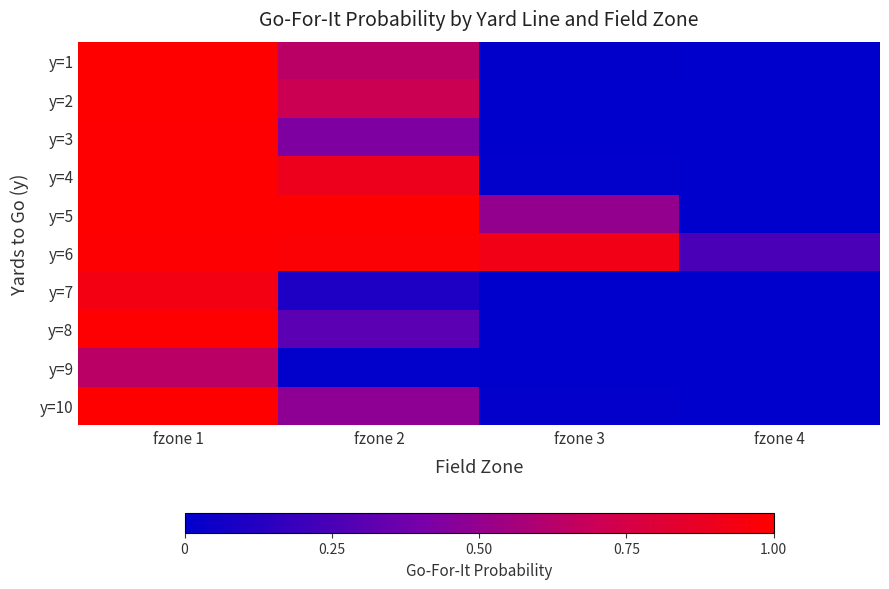

Reading left to right, list all the values displayed in this chart.

y=1: fzone 1=1.0	fzone 2=0.6	fzone 3=0.0	fzone 4=0.0
y=2: fzone 1=1.0	fzone 2=0.7	fzone 3=0.0	fzone 4=0.0
y=3: fzone 1=1.0	fzone 2=0.4	fzone 3=0.0	fzone 4=0.0
y=4: fzone 1=1.0	fzone 2=0.9	fzone 3=0.0	fzone 4=0.0
y=5: fzone 1=1.0	fzone 2=1.0	fzone 3=0.5	fzone 4=0.0
y=6: fzone 1=1.0	fzone 2=1.0	fzone 3=0.9	fzone 4=0.3
y=7: fzone 1=0.9	fzone 2=0.1	fzone 3=0.0	fzone 4=0.0
y=8: fzone 1=1.0	fzone 2=0.3	fzone 3=0.0	fzone 4=0.0
y=9: fzone 1=0.6	fzone 2=0.0	fzone 3=0.0	fzone 4=0.0
y=10: fzone 1=1.0	fzone 2=0.5	fzone 3=0.0	fzone 4=0.0